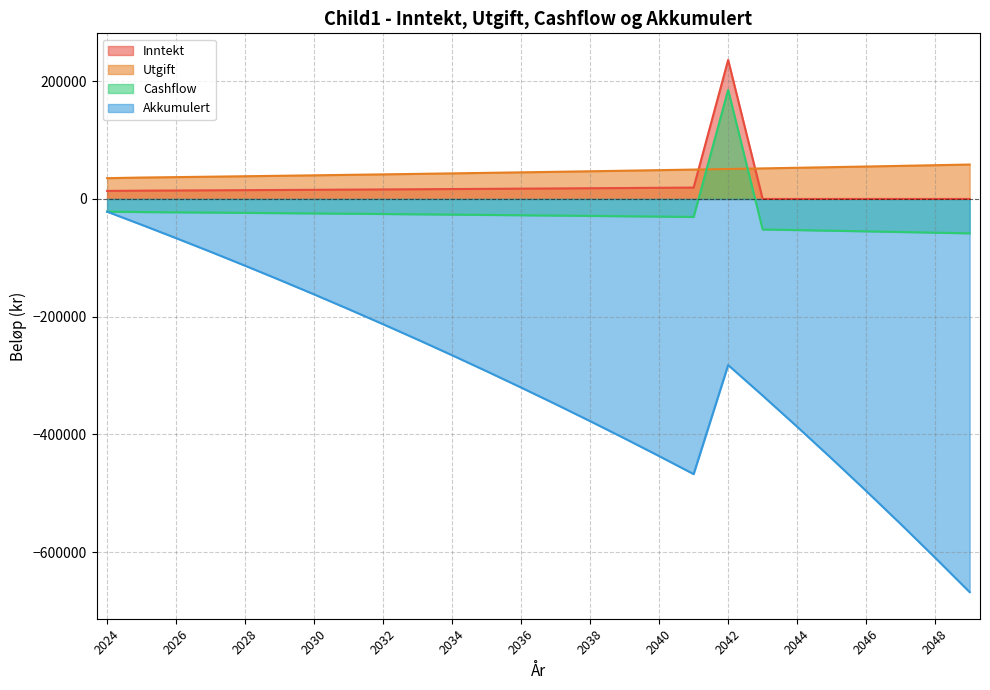

Which category has the highest value in the Inntekt series?

2042